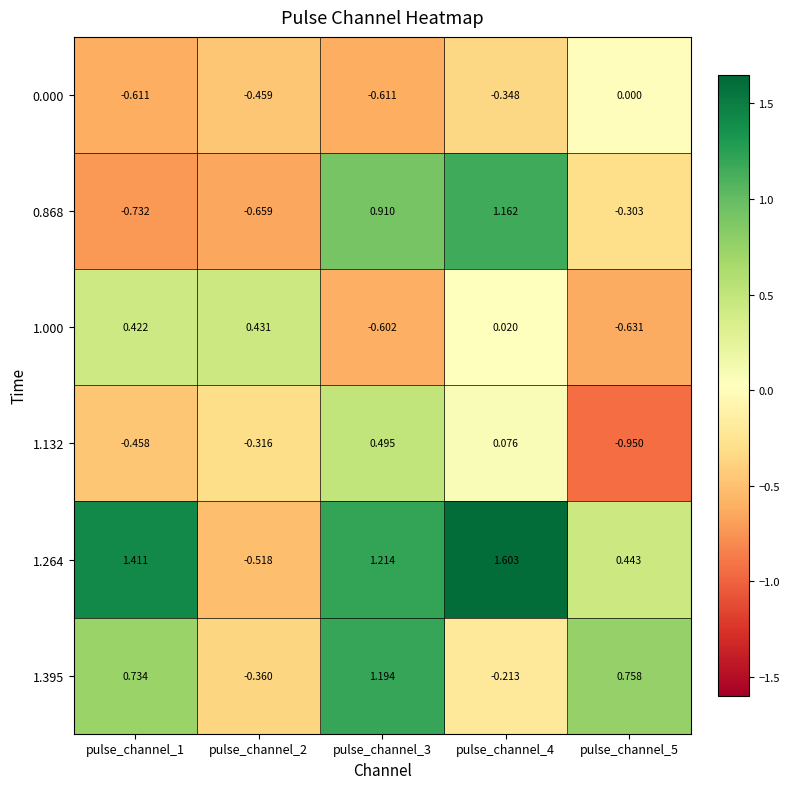

Rank the series at pulse_channel_3 from highest to lowest value.

1.264, 1.395, 0.868, 1.132, 1.000, 0.000